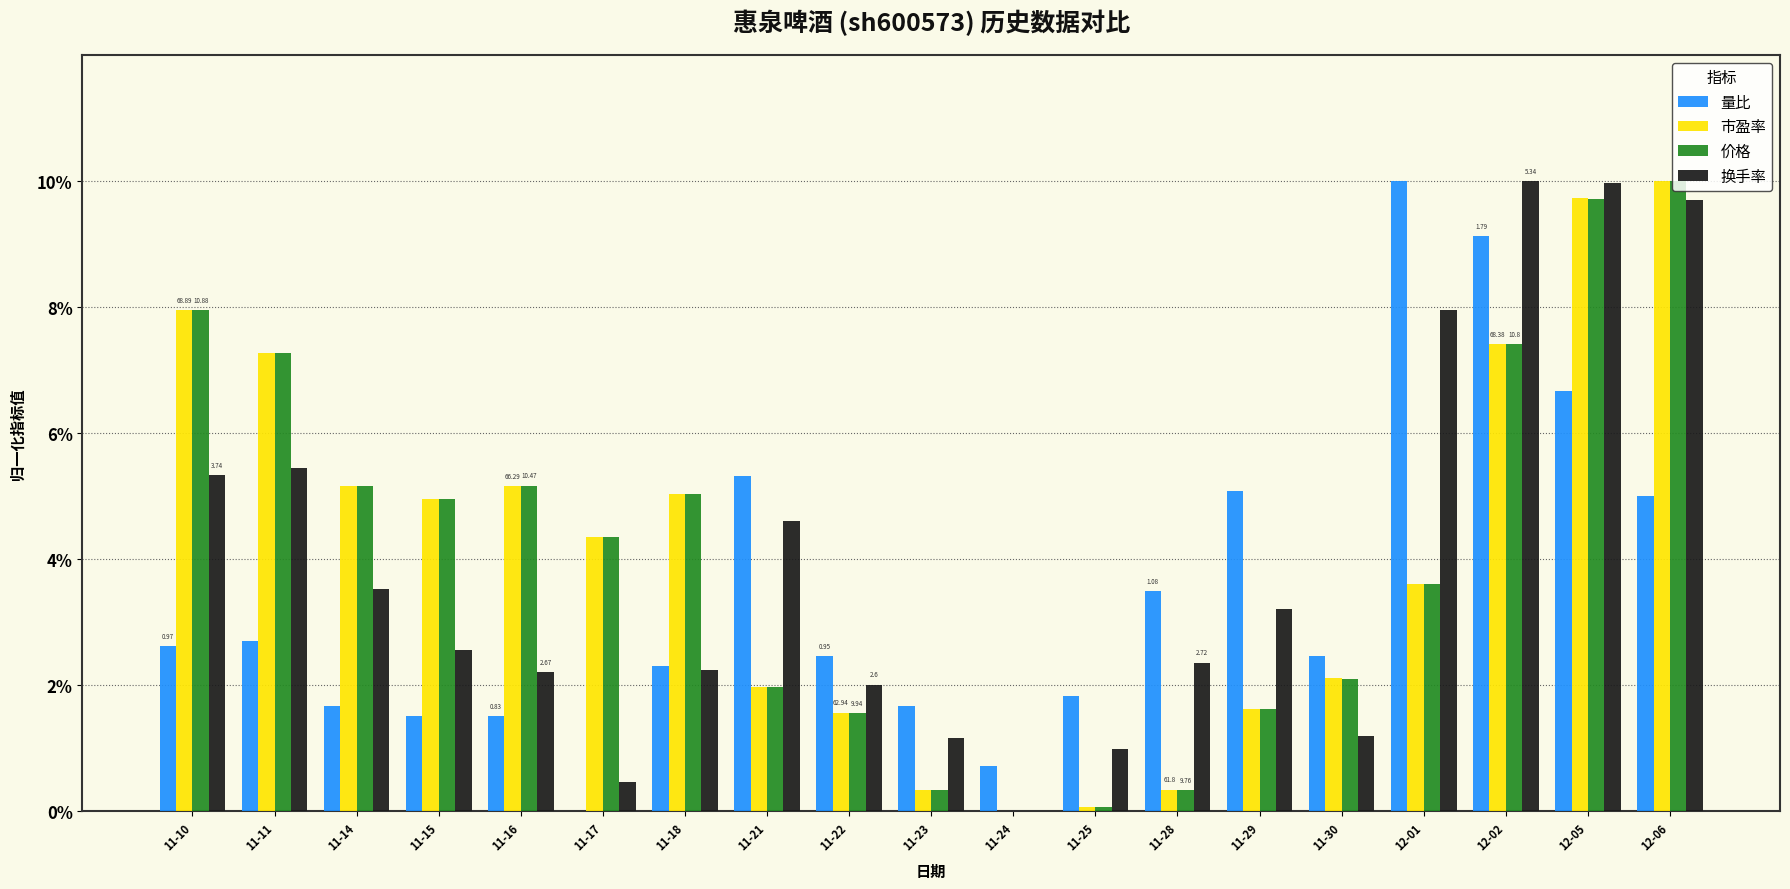

At which category is the sum across all series the highest?

12-05